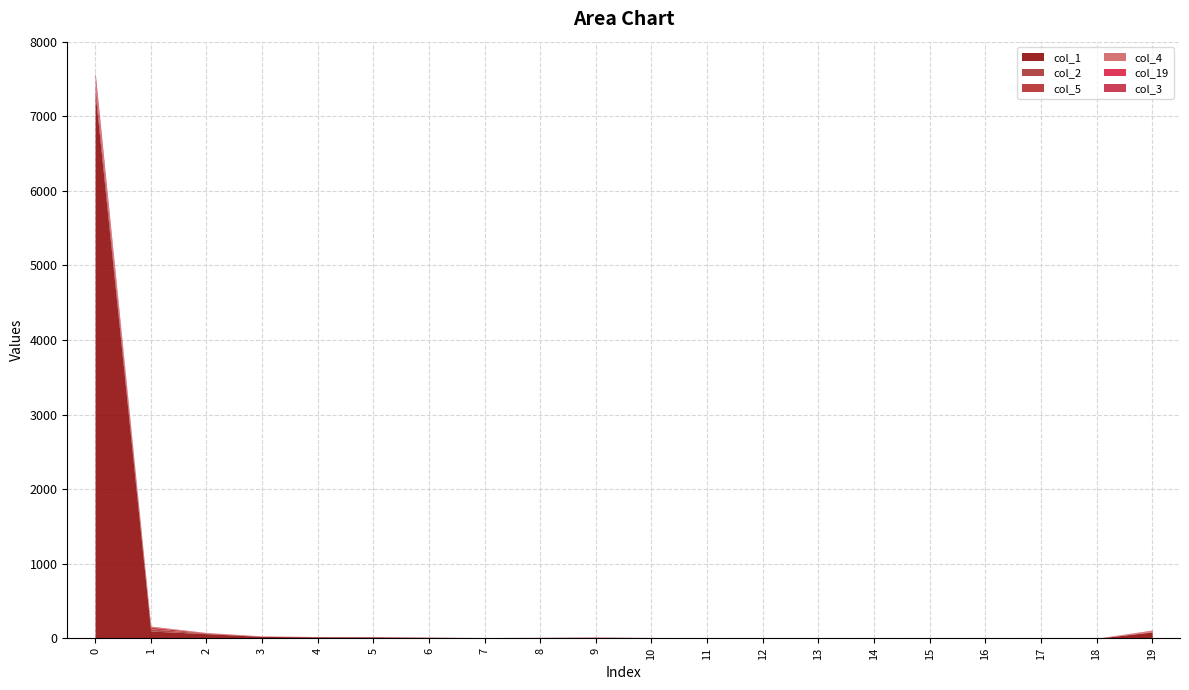

Does the chart have visible grid lines?

Yes